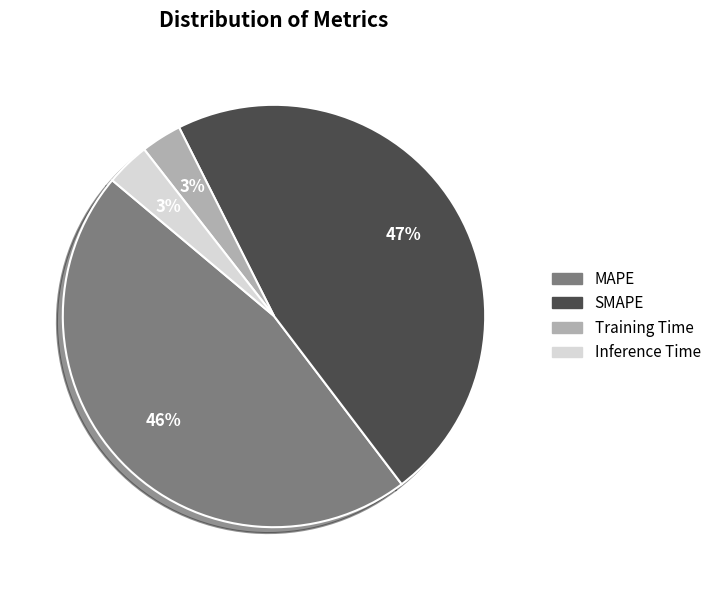

Do MAPE and Inference Time together represent more than half of the pie?

No